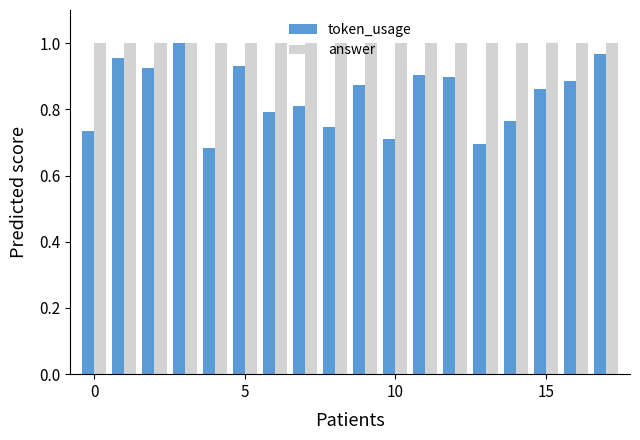

Which series has the largest range (max minus min)?

token_usage